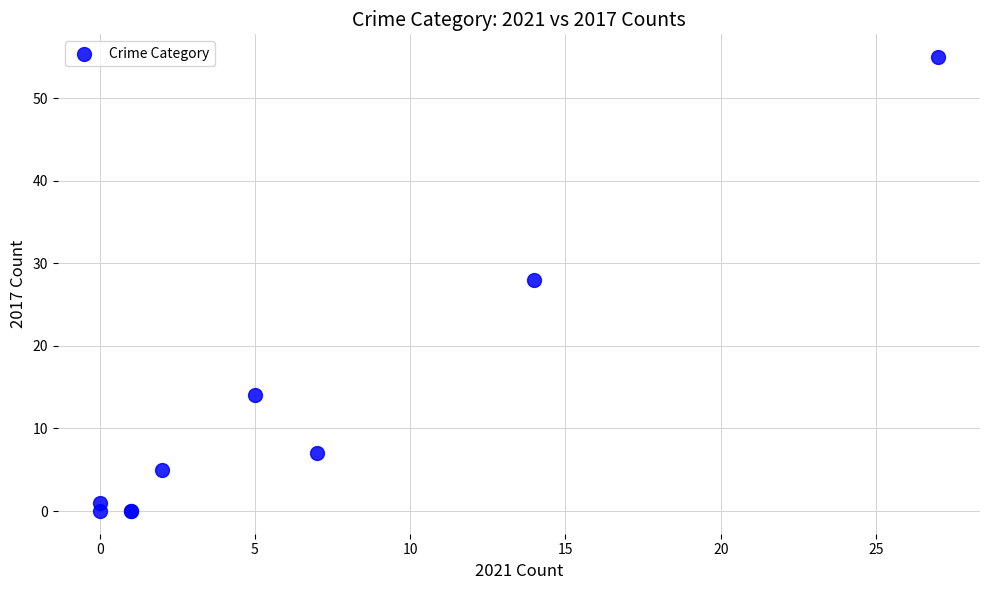

What Y value in the scatter plot is closest to 27?

28